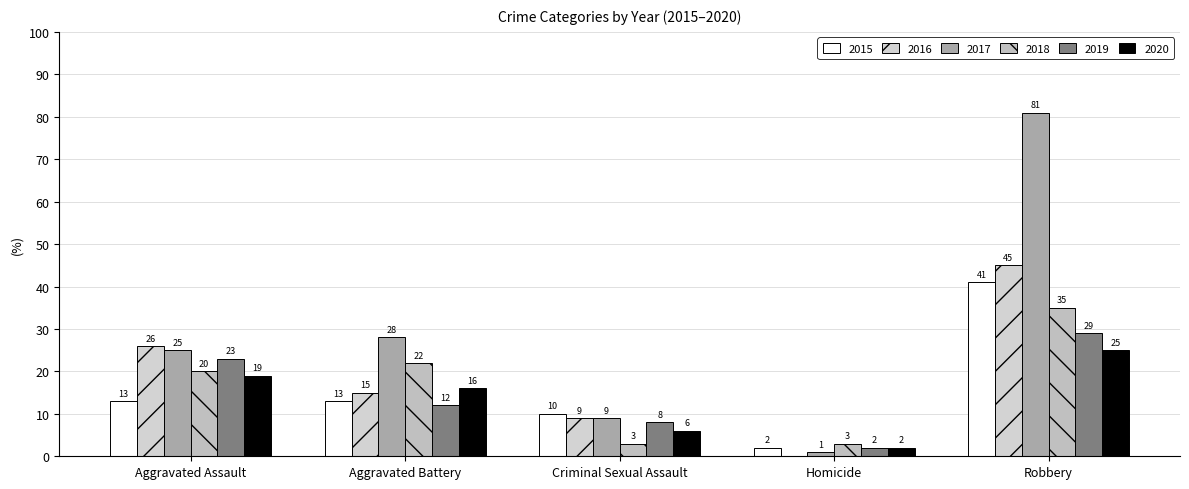

Reading left to right, what are all the values shown in this chart?

2015: 13	13	10	2	41
2016: 26	15	9	0	45
2017: 25	28	9	1	81
2018: 20	22	3	3	35
2019: 23	12	8	2	29
2020: 19	16	6	2	25